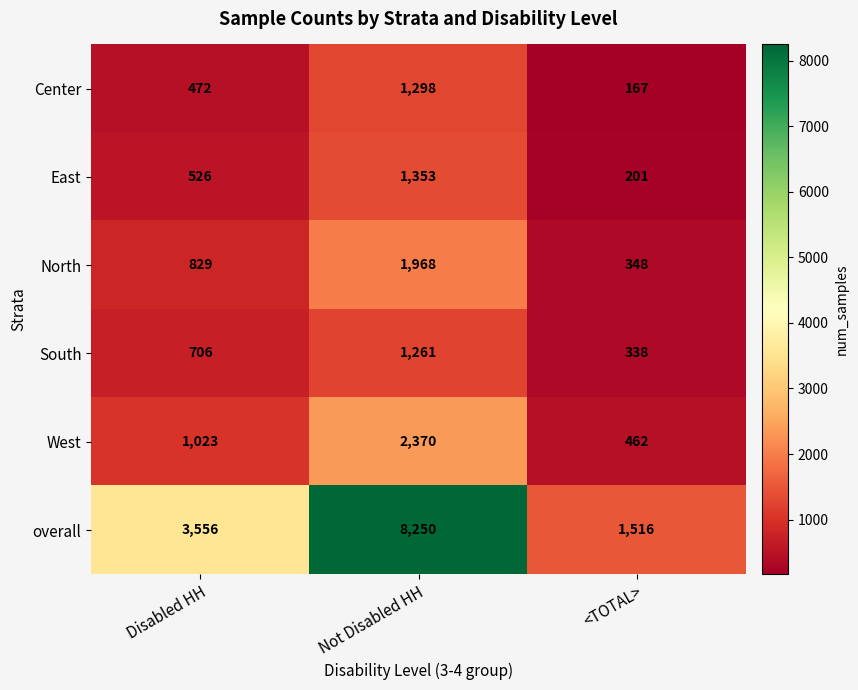

What is the sum of all West values?

3855